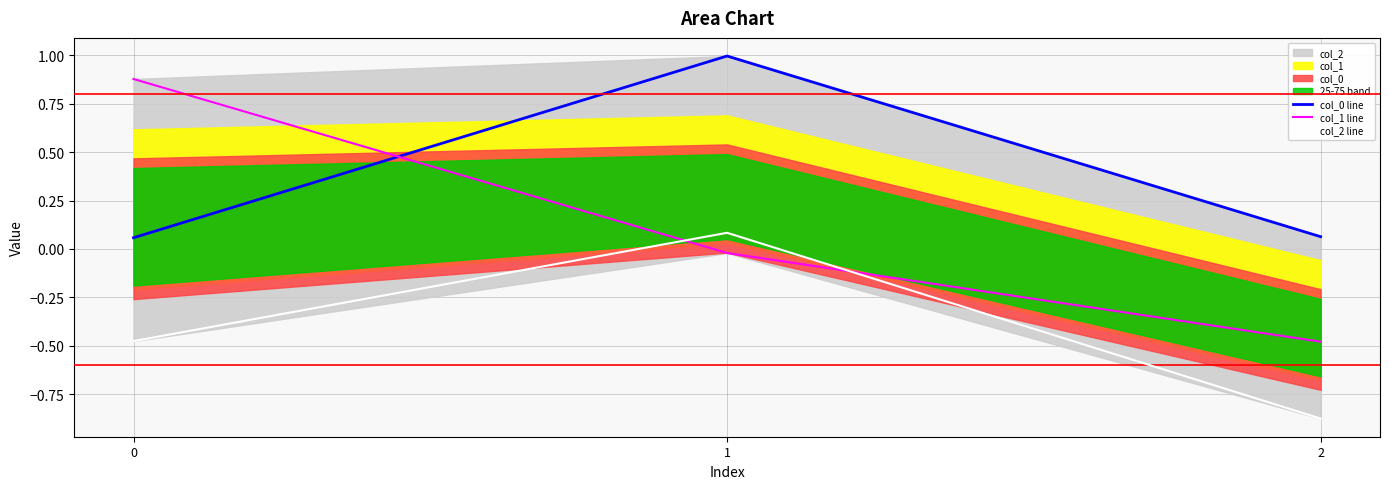

What is the difference between the highest and lowest values at 0?

1.4